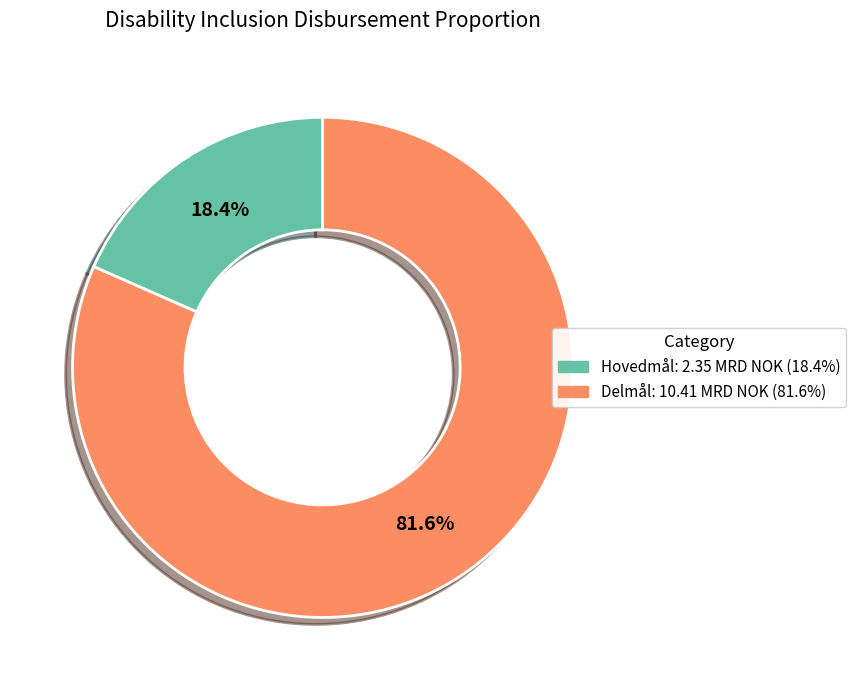

Is the sum of Hovedmål: 2.35 MRD NOK (18.4%) and Delmål: 10.41 MRD NOK (81.6%) greater than half?

Yes